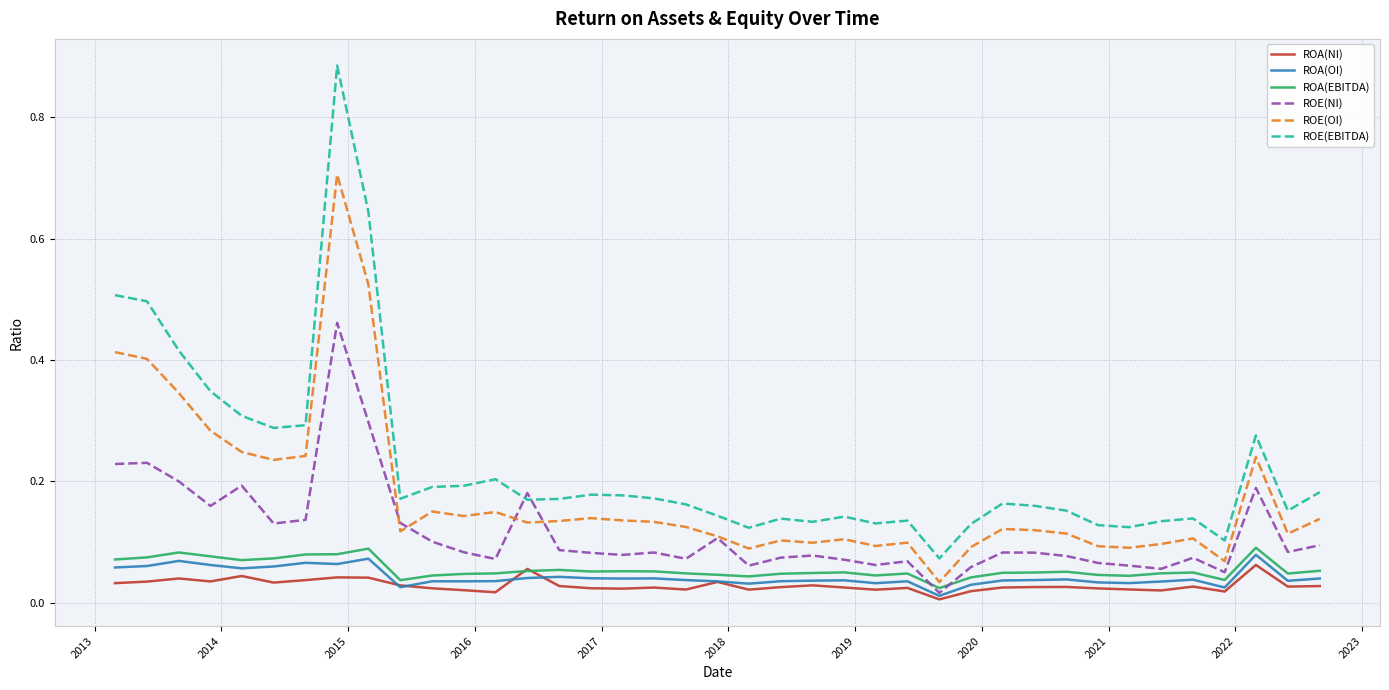

Which series has the largest total across all categories?

ROE(EBITDA)